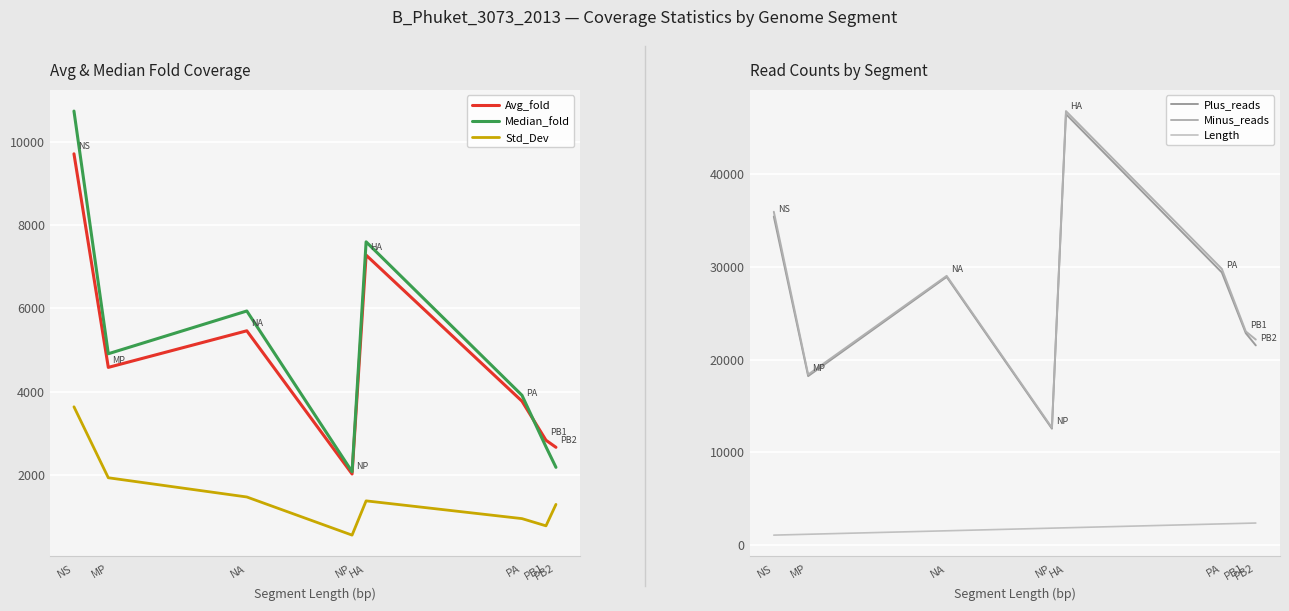

What is the maximum value for Std_Dev?

3637.5